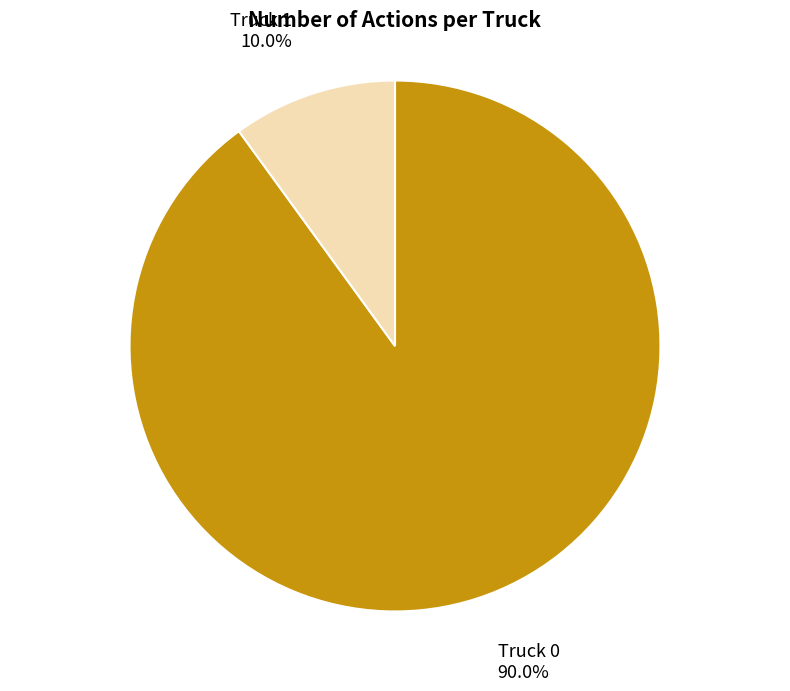

Do Truck 1 and Truck 0 together represent more than half of the pie?

Yes